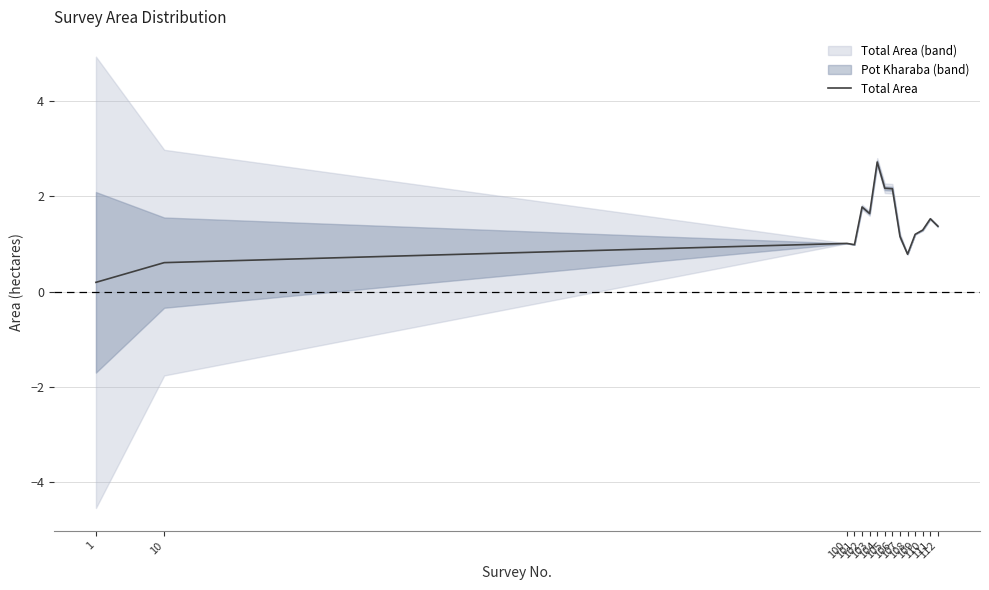

Reading left to right, what are all the values shown in this chart?

0.2	0.6	1.0	1.0	1.8	1.6	2.7	2.2	2.2	1.2	0.8	1.2	1.3	1.5	1.4